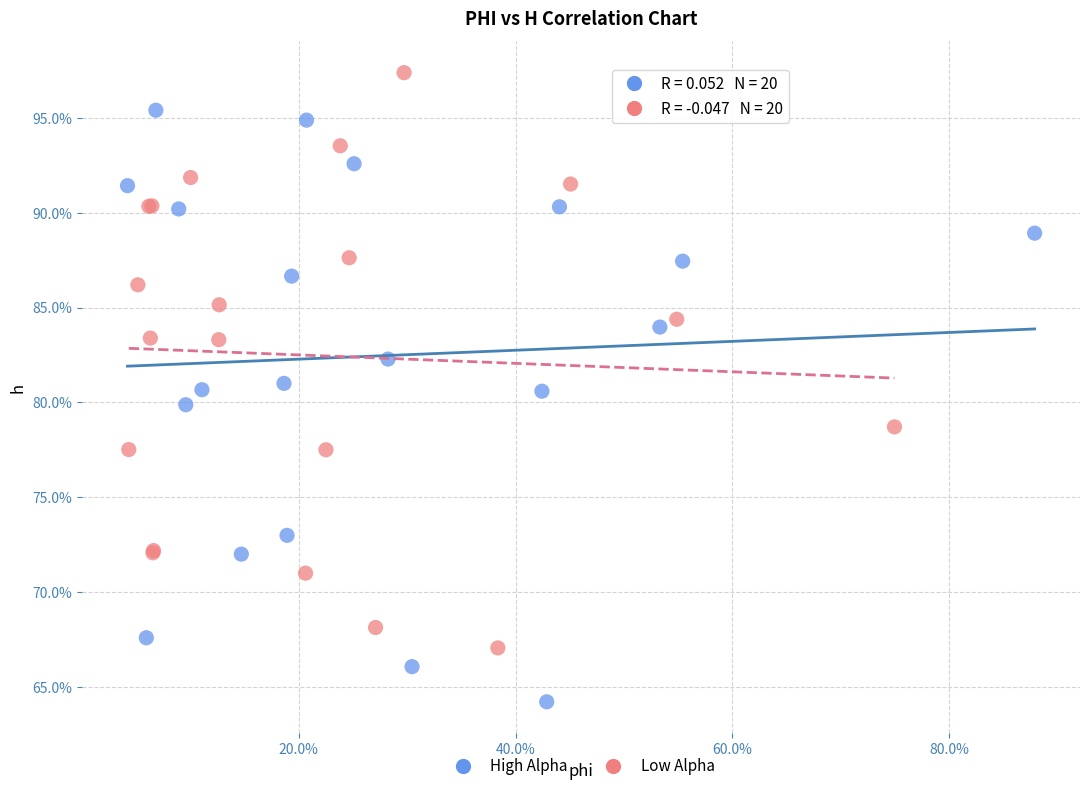

What are all the series names shown in the legend?

High Alpha, Low Alpha